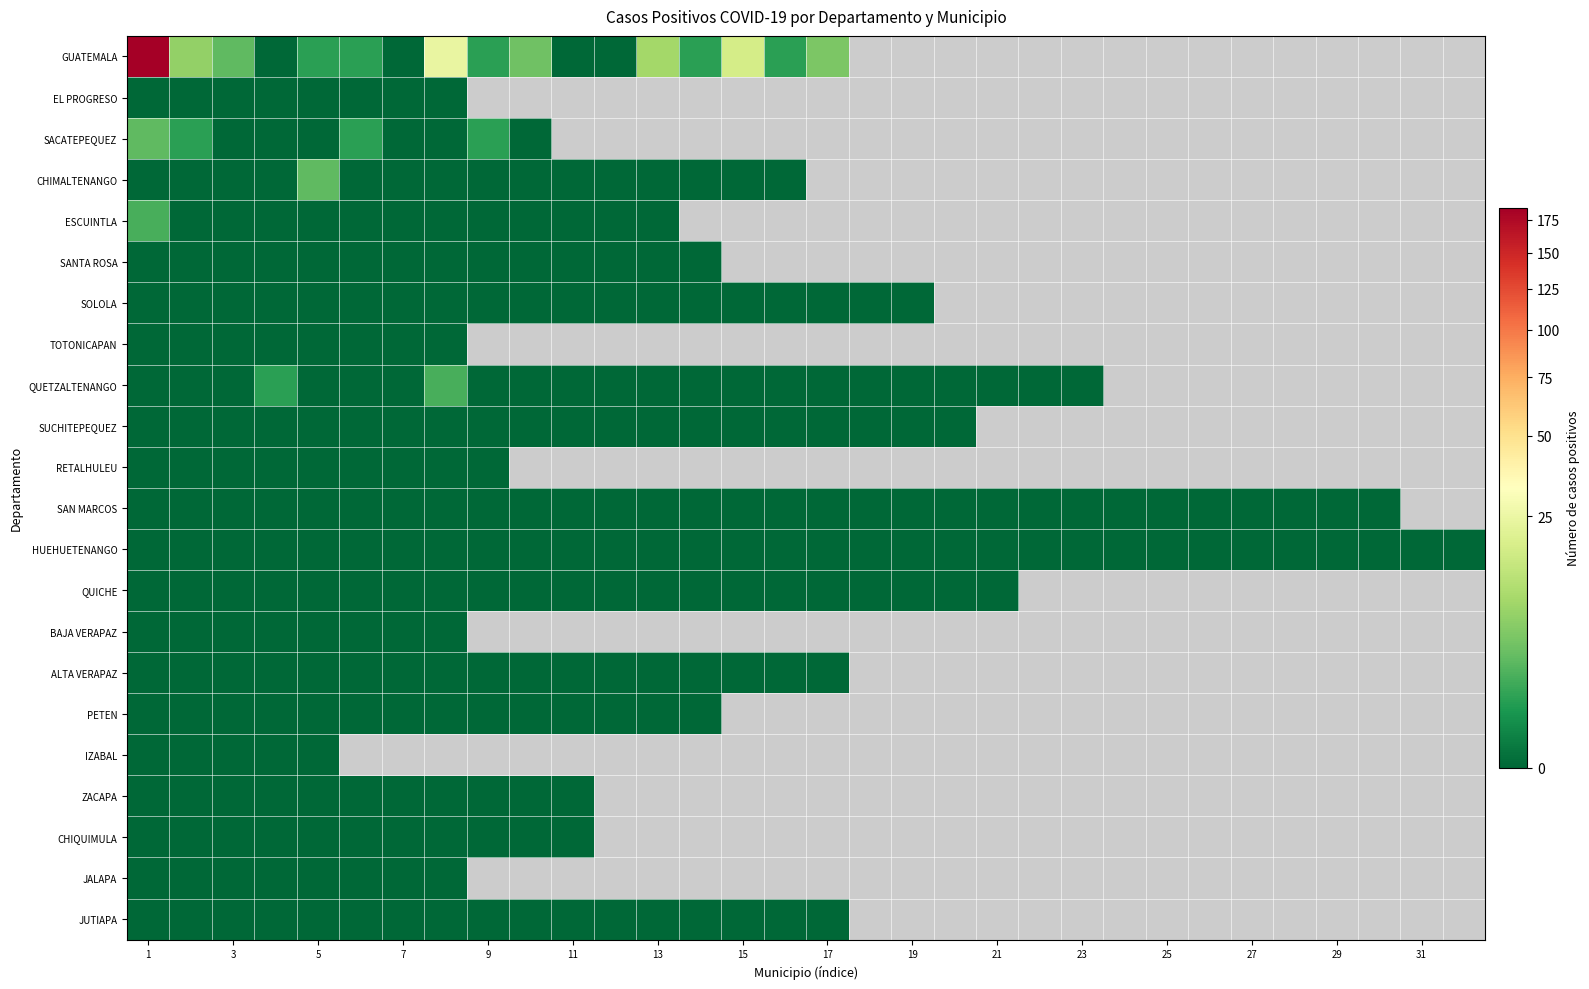

Count the number of categories in the chart.

32